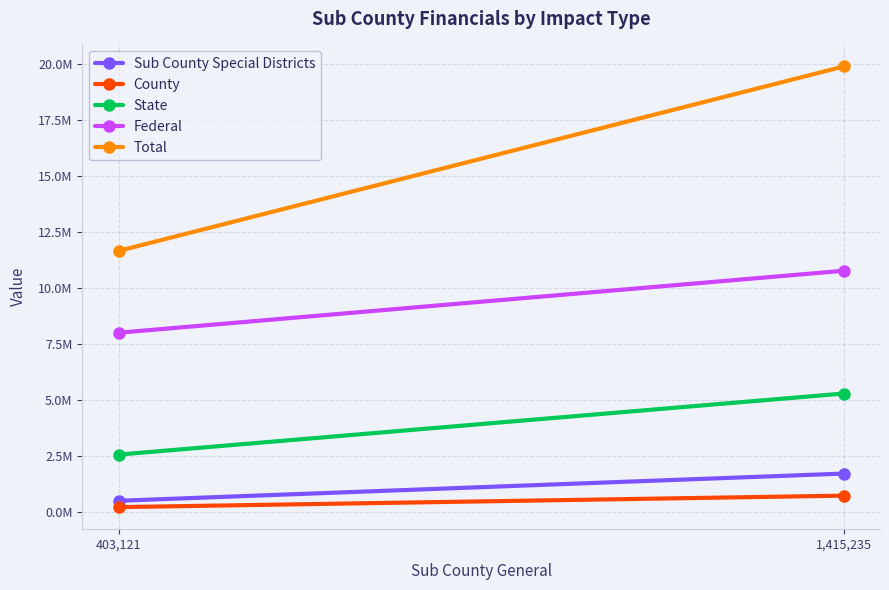

Reading right to left, transcribe all the data shown in this chart.

Sub County Special Districts: 1,415,235=1707054.2	403,121=490804.8
County: 1,415,235=720531.7	403,121=207218.0
State: 1,415,235=5283073.9	403,121=2554053.2
Federal: 1,415,235=10767887.4	403,121=7998813.8
Total: 1,415,235=19893782.6	403,121=11654010.4